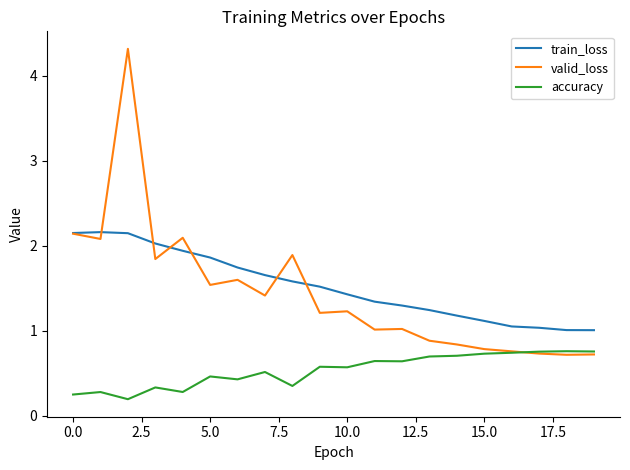

Which series has the widest spread of values?

valid_loss